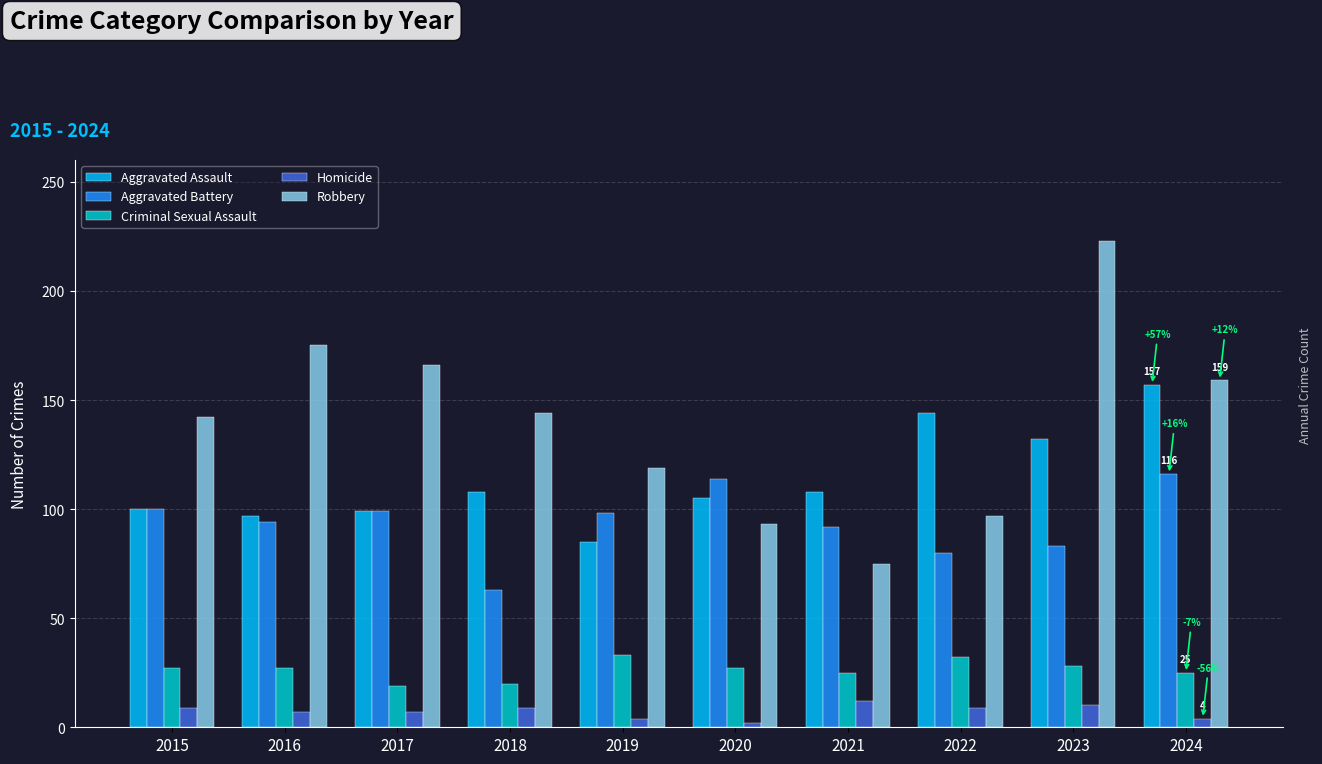

At which category does the chart reach its peak across all series?

2023